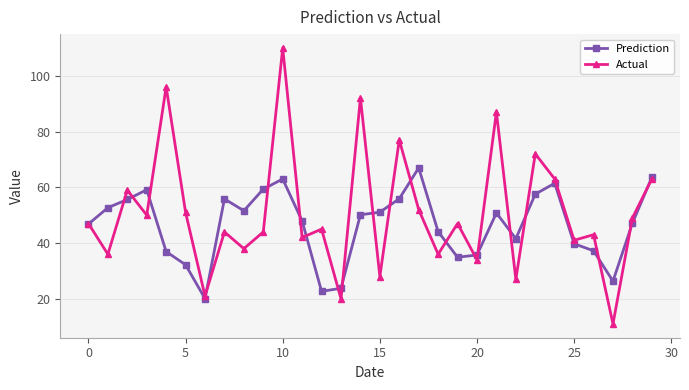

How many interior local peaks does the Prediction series have?

6